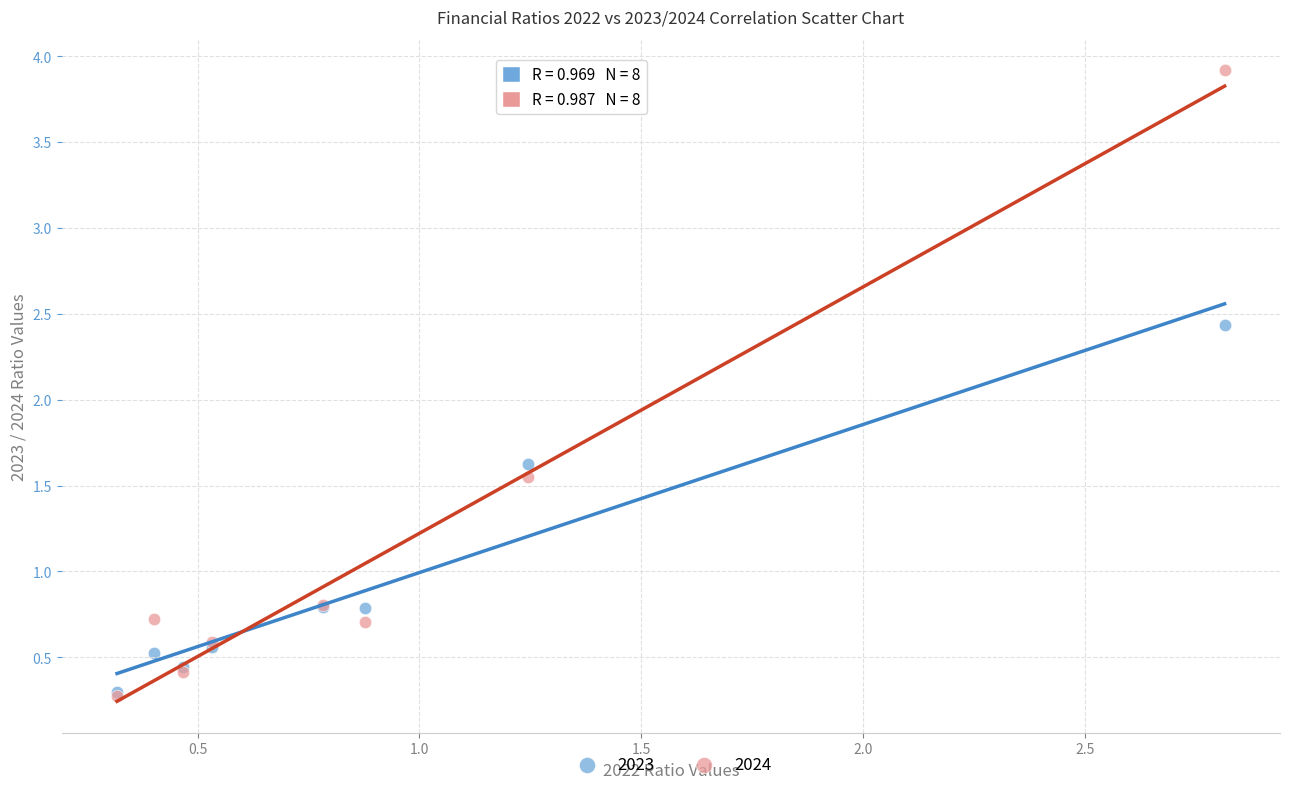

Which series has the largest Y range (max minus min)?

2024